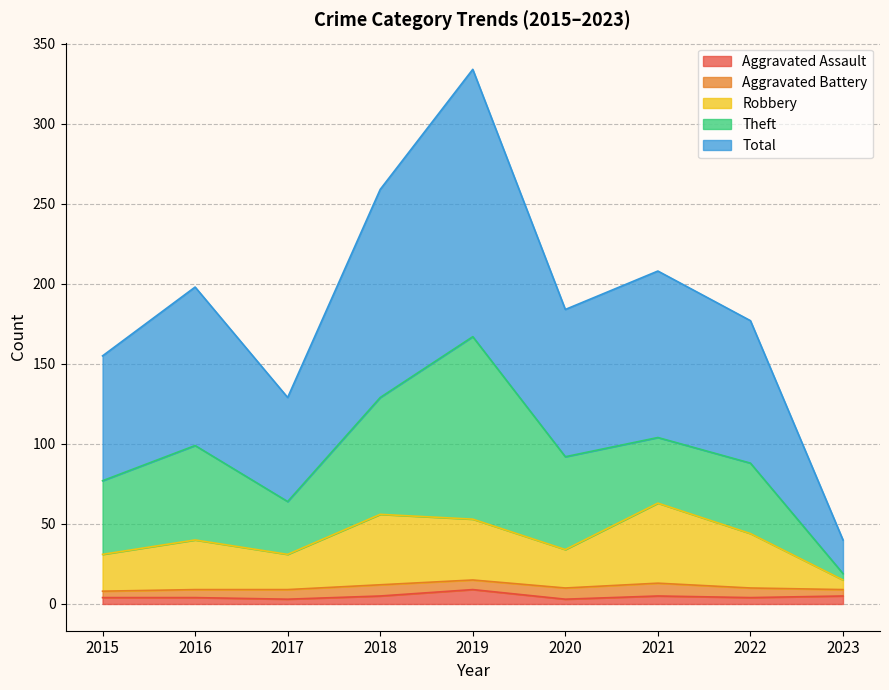

What is the difference between the highest and lowest values at 2023?

35